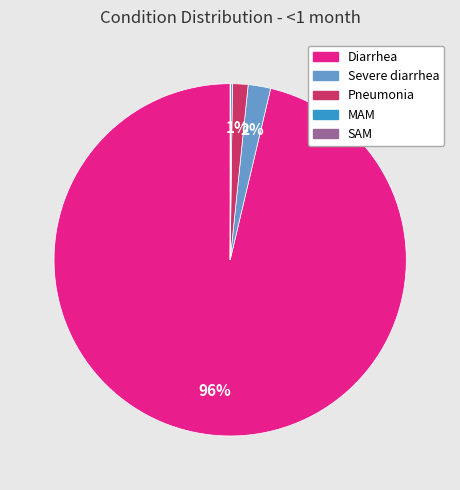

Which slice is the largest?

Diarrhea